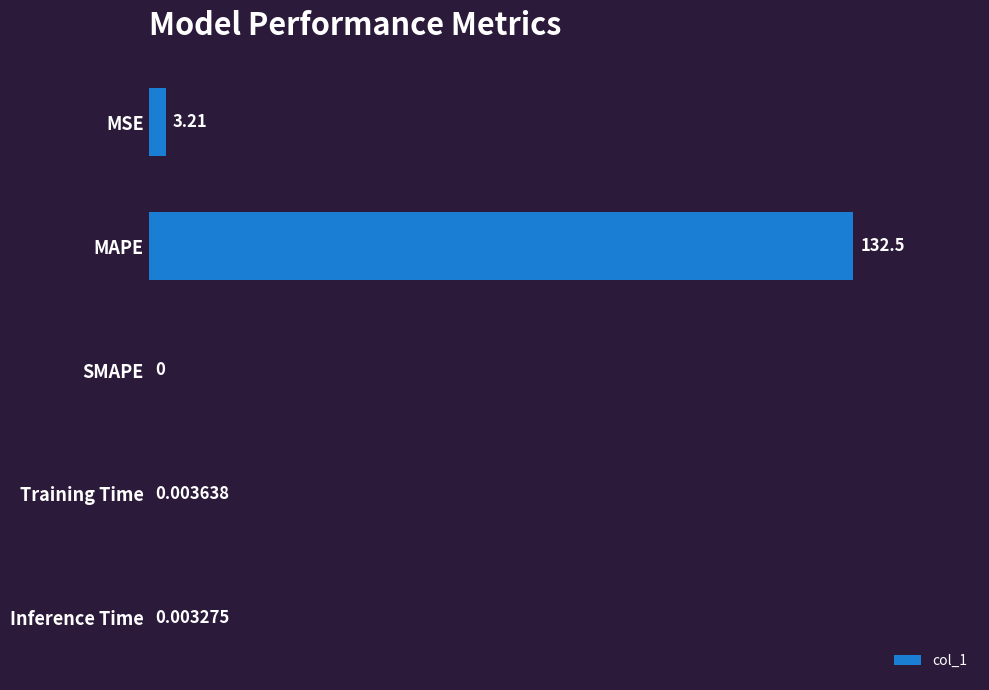

At which category does the chart reach its peak across all series?

MAPE